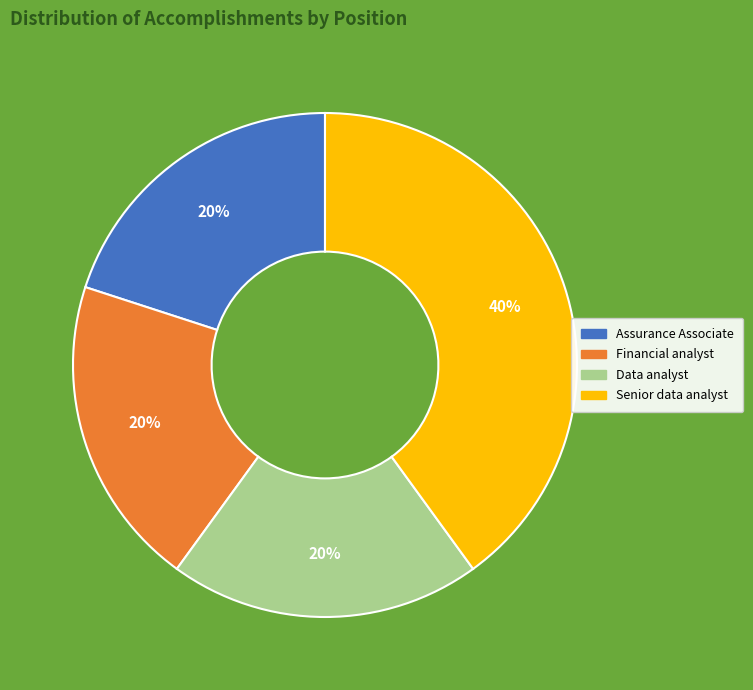

Is it true that Financial analyst is 11% of the pie?

False